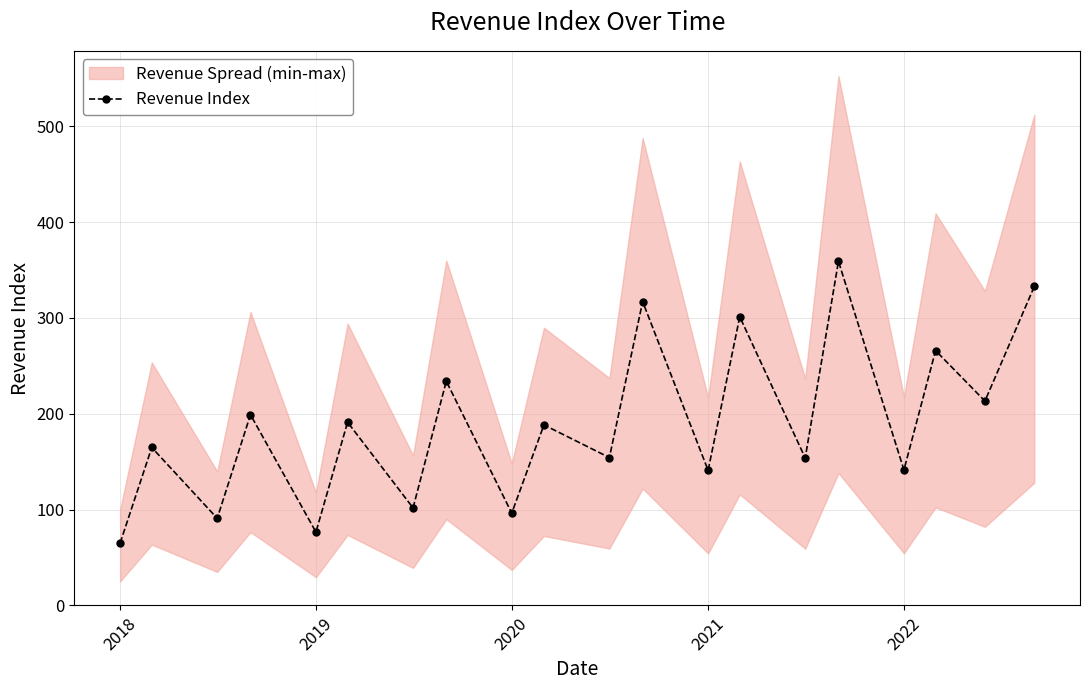

True or false: there are more than 2 points higher than both neighbors.

True